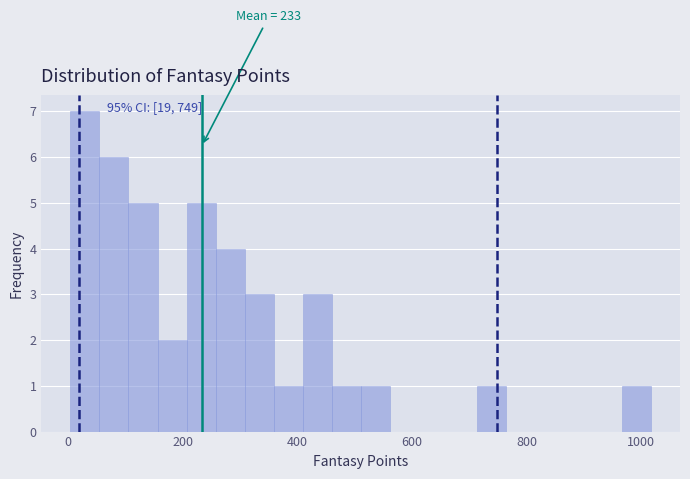

Around what value on the x-axis is the tallest bar? Give the approximate position of its centre, as read against the axis.

20